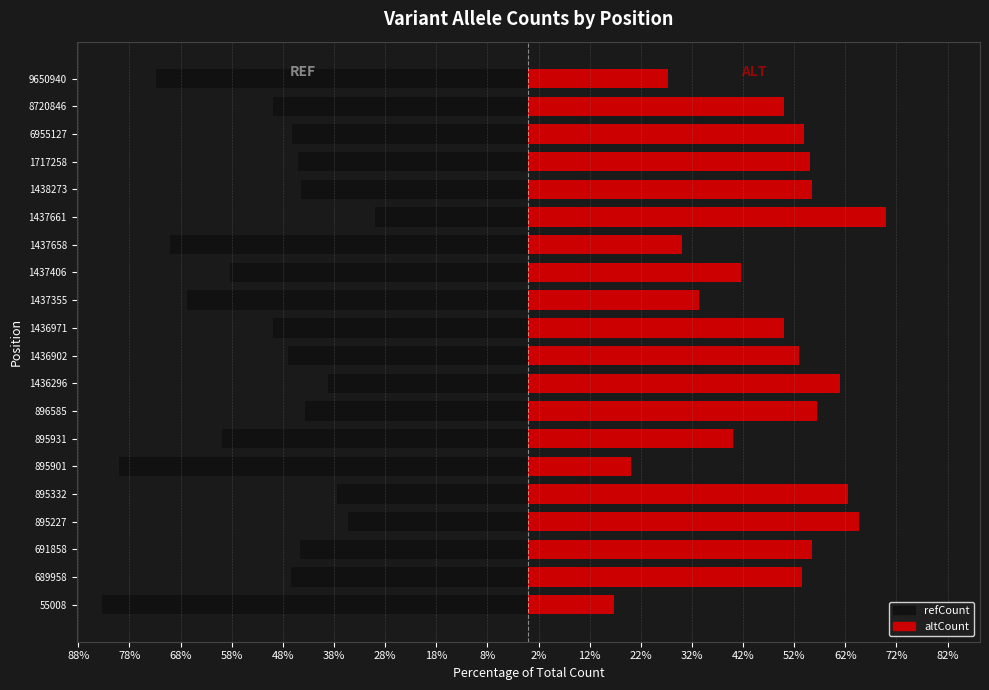

What is the total value across all series at 1438273?

11.1